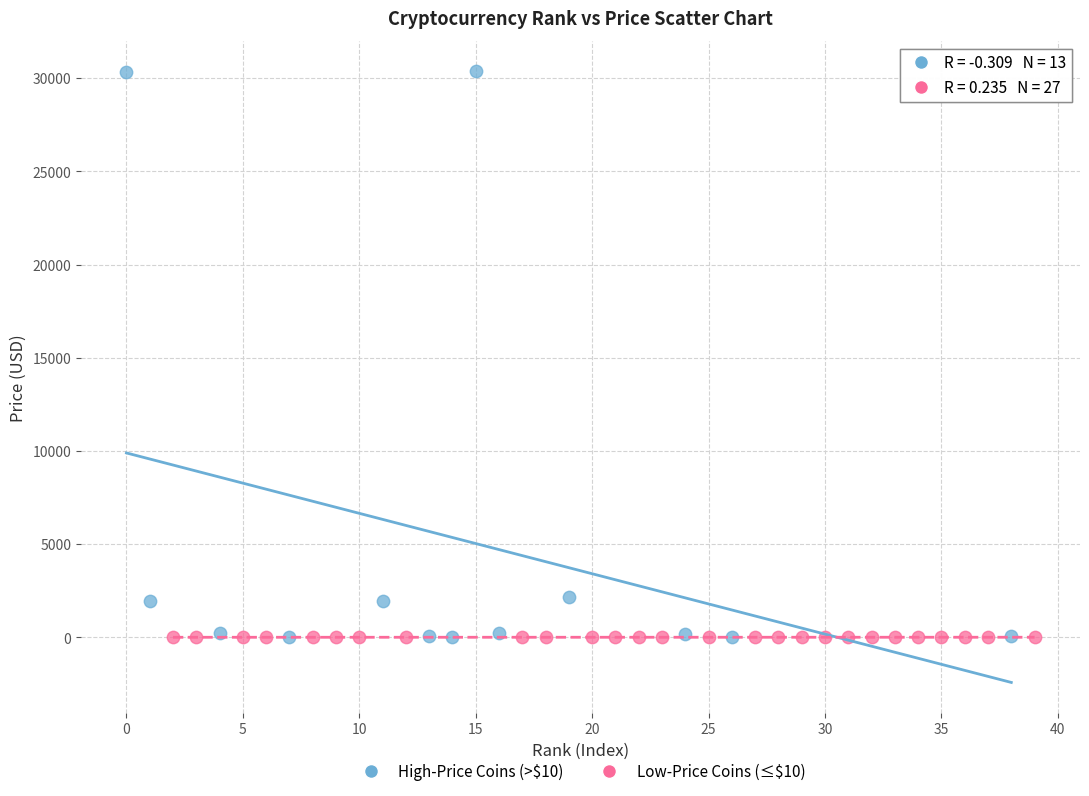

Which series has the widest spread of Y values?

High-Price Coins (>$10)